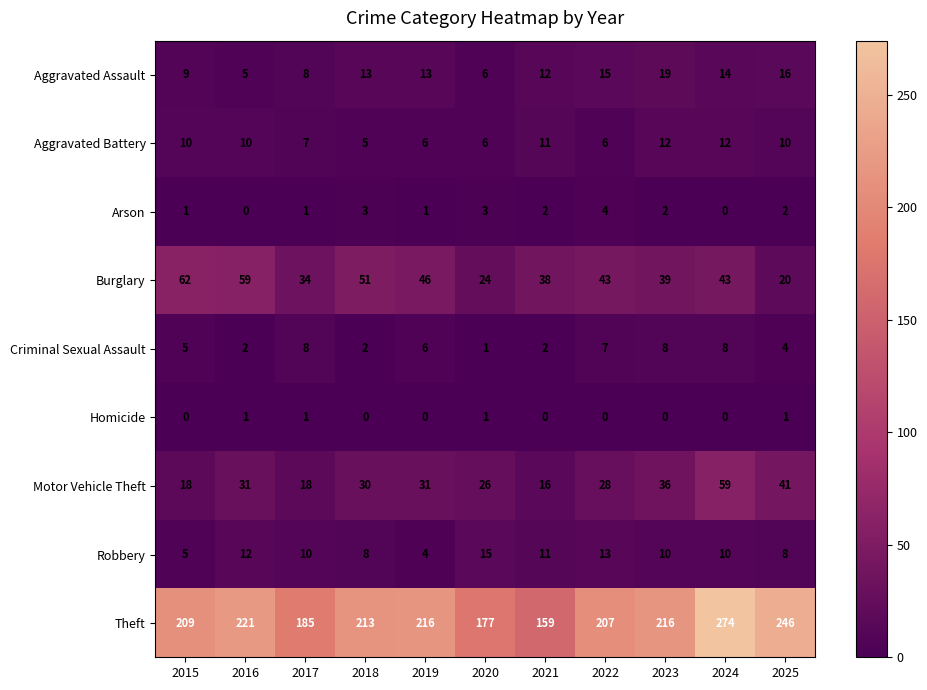

Which series has the largest range (max minus min)?

Theft